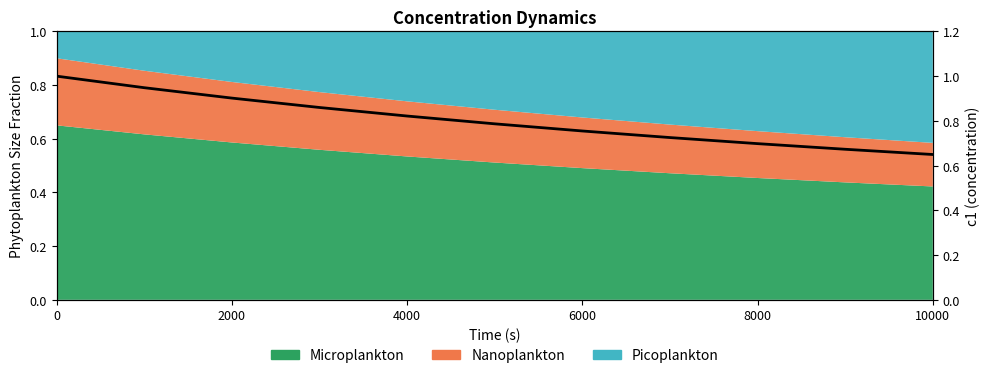

What is the difference between the second highest and minimum values?

0.3